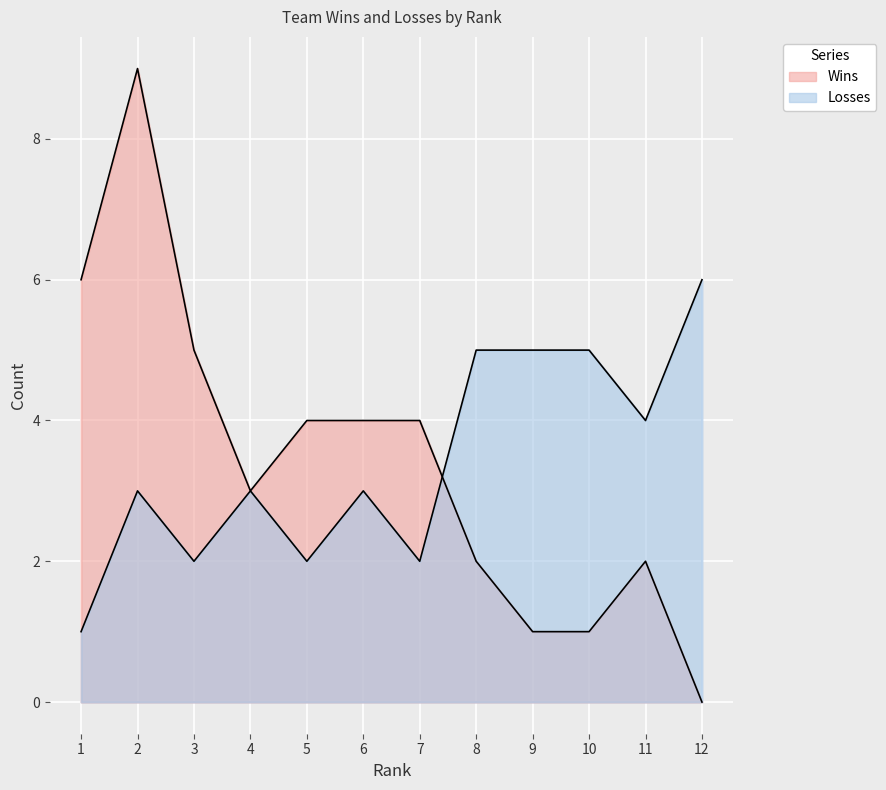

Which category has the highest value in the Wins series?

2